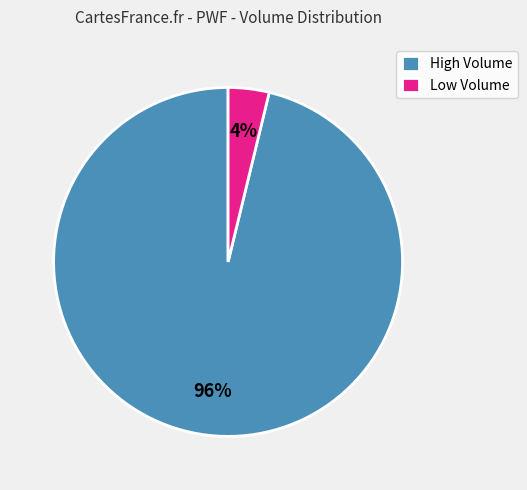

Which category has the biggest portion of the pie?

High Volume